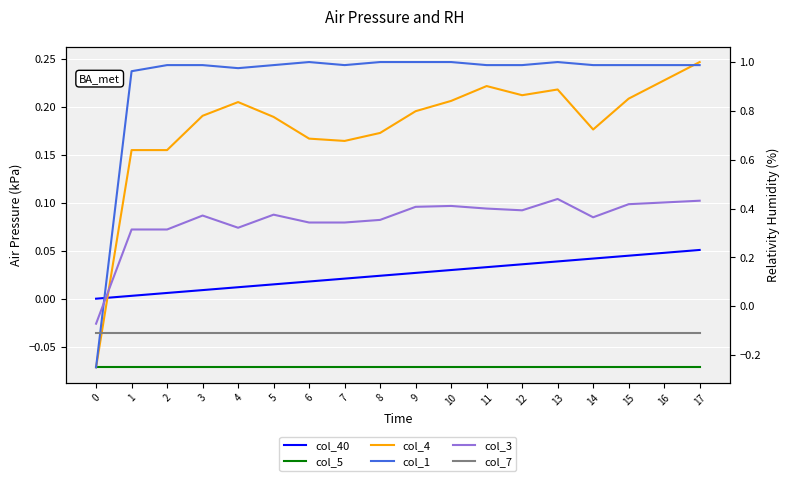

True or false: col_7 and col_3 intersect in this chart.

False